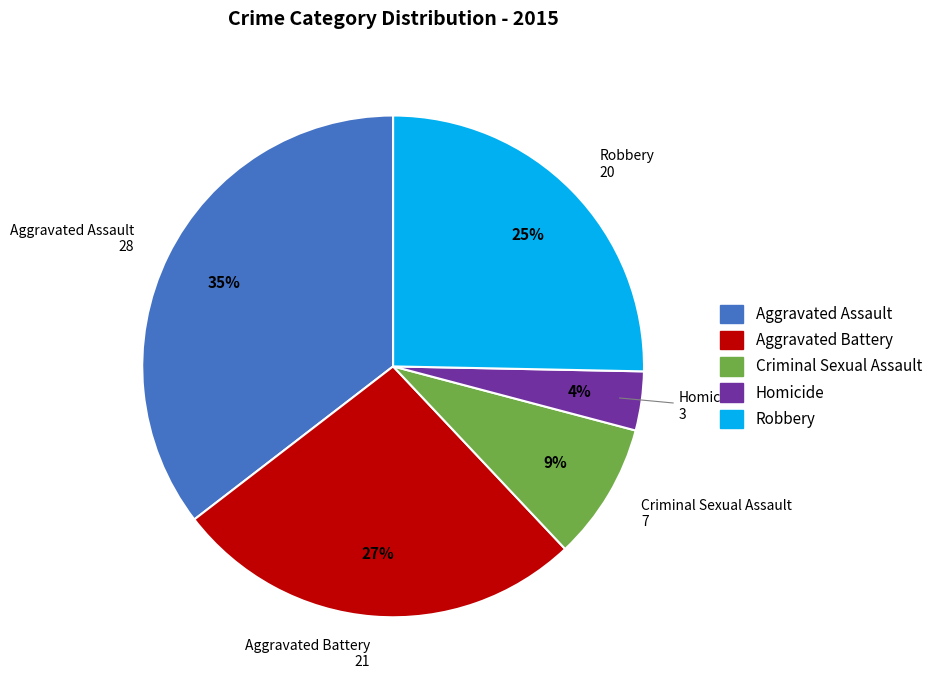

To the nearest percent, what portion does Robbery represent?

25%